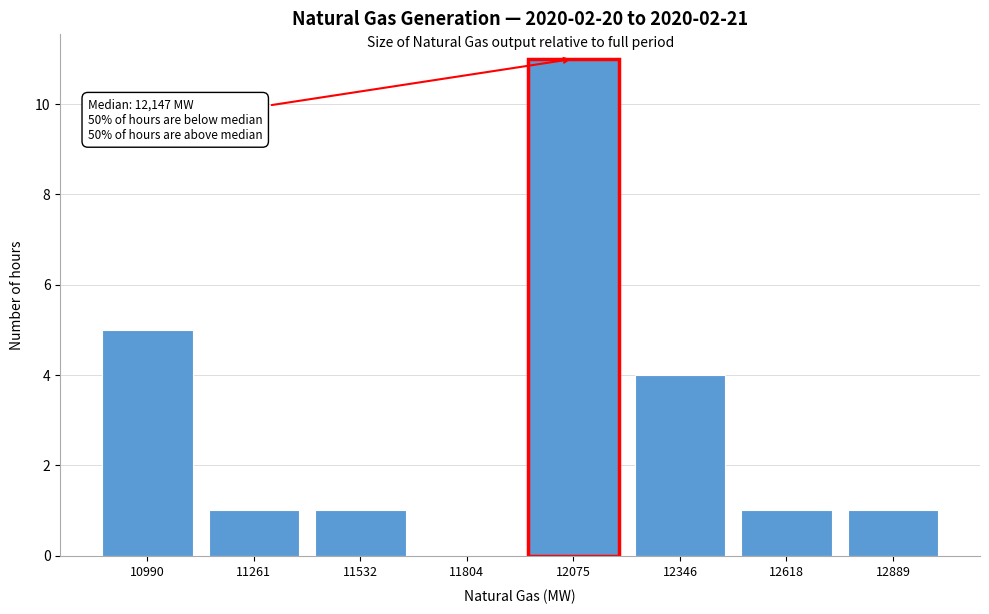

Reading left to right, list all the values displayed in this chart.

10990=5	11261=1	11532=1	11804=0	12075=11	12346=4	12618=1	12889=1